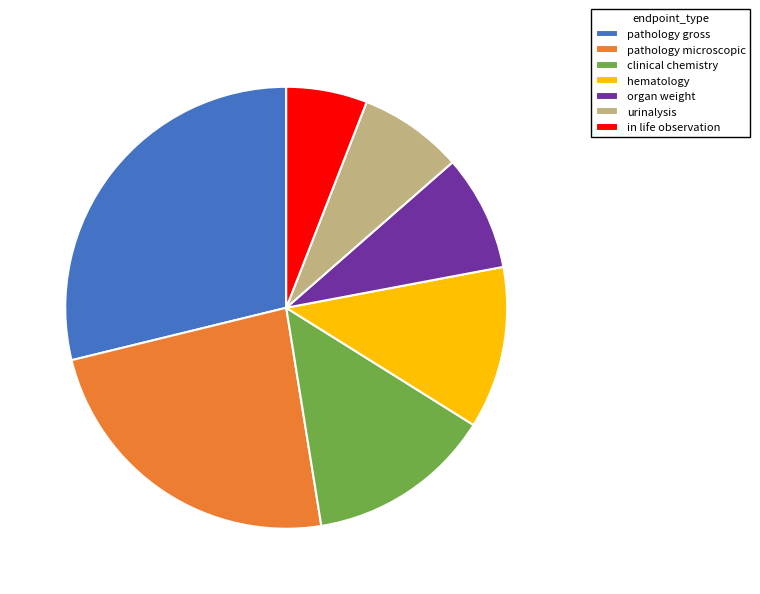

Approximately how many times larger is the value at hematology compared to clinical chemistry?

0.9